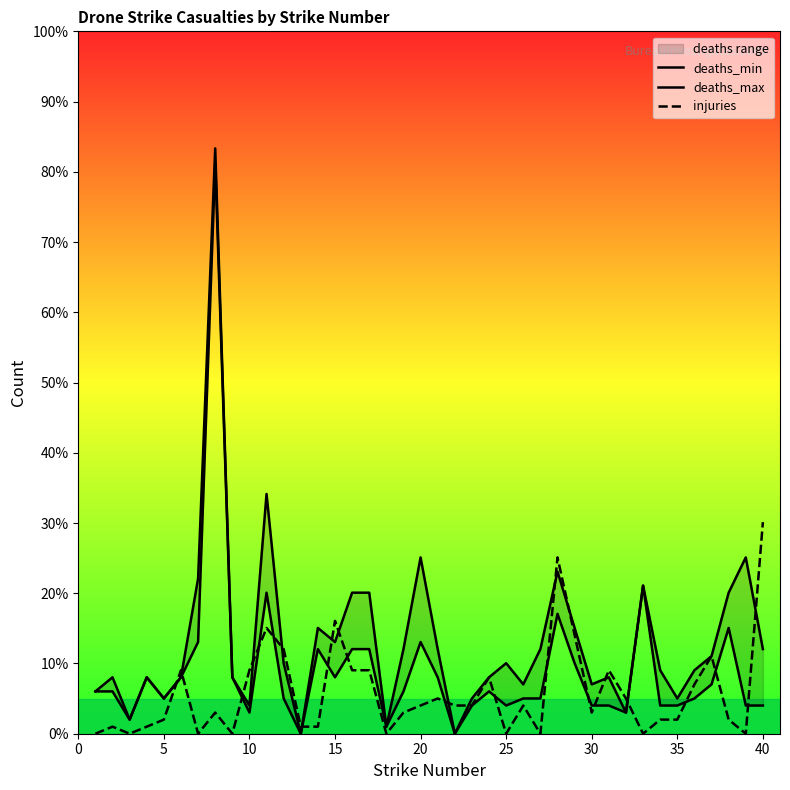

Is the value of deaths_min at 34 greater than the value of injuries at 30?

Yes